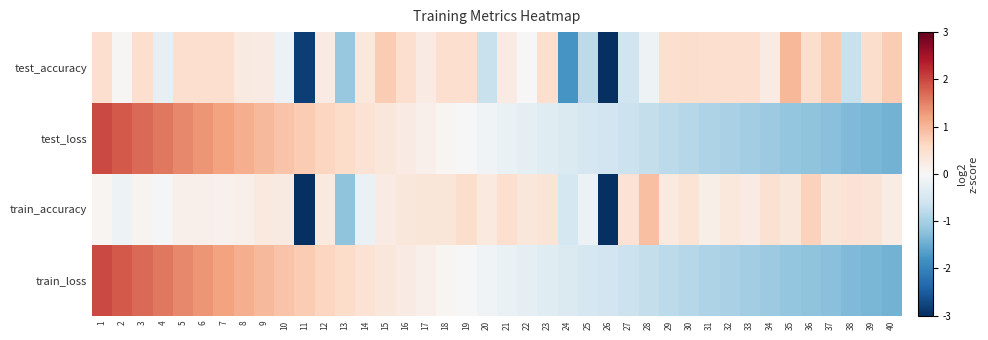

Reading left to right, transcribe all the data shown in this chart.

test_accuracy: 1=0.5	2=0.0	3=0.5	4=-0.2	5=0.5	6=0.5	7=0.5	8=0.3	9=0.3	10=-0.2	11=-2.8	12=0.3	13=-1.1	14=0.3	15=0.8	16=0.5	17=0.3	18=0.5	19=0.5	20=-0.7	21=0.3	22=-0.0	23=0.5	24=-1.8	25=-0.8	26=-4.3	27=-0.6	28=-0.2	29=0.5	30=0.5	31=0.5	32=0.5	33=0.5	34=0.3	35=1.0	36=0.5	37=0.8	38=-0.7	39=0.5	40=0.8
test_loss: 1=2.0	2=1.8	3=1.7	4=1.6	5=1.5	6=1.3	7=1.2	8=1.1	9=1.0	10=0.9	11=0.8	12=0.6	13=0.5	14=0.4	15=0.3	16=0.3	17=0.2	18=0.1	19=-0.0	20=-0.1	21=-0.2	22=-0.3	23=-0.4	24=-0.4	25=-0.5	26=-0.6	27=-0.7	28=-0.7	29=-0.8	30=-0.9	31=-0.9	32=-1.0	33=-1.0	34=-1.1	35=-1.2	36=-1.2	37=-1.3	38=-1.3	39=-1.4	40=-1.4
train_accuracy: 1=0.1	2=-0.2	3=0.1	4=-0.0	5=0.2	6=0.1	7=0.1	8=0.1	9=0.3	10=0.3	11=-4.0	12=0.3	13=-1.2	14=-0.2	15=0.2	16=0.3	17=0.4	18=0.4	19=0.5	20=0.3	21=0.5	22=0.3	23=0.4	24=-0.5	25=-0.2	26=-4.2	27=0.4	28=0.9	29=0.3	30=0.4	31=0.2	32=0.3	33=0.2	34=0.5	35=0.3	36=0.7	37=0.4	38=0.4	39=0.4	40=0.2
train_loss: 1=2.0	2=1.8	3=1.7	4=1.6	5=1.5	6=1.3	7=1.2	8=1.1	9=1.0	10=0.9	11=0.8	12=0.6	13=0.5	14=0.4	15=0.3	16=0.3	17=0.2	18=0.1	19=-0.0	20=-0.1	21=-0.2	22=-0.3	23=-0.4	24=-0.4	25=-0.5	26=-0.6	27=-0.7	28=-0.7	29=-0.8	30=-0.9	31=-0.9	32=-1.0	33=-1.0	34=-1.1	35=-1.2	36=-1.2	37=-1.3	38=-1.3	39=-1.4	40=-1.4